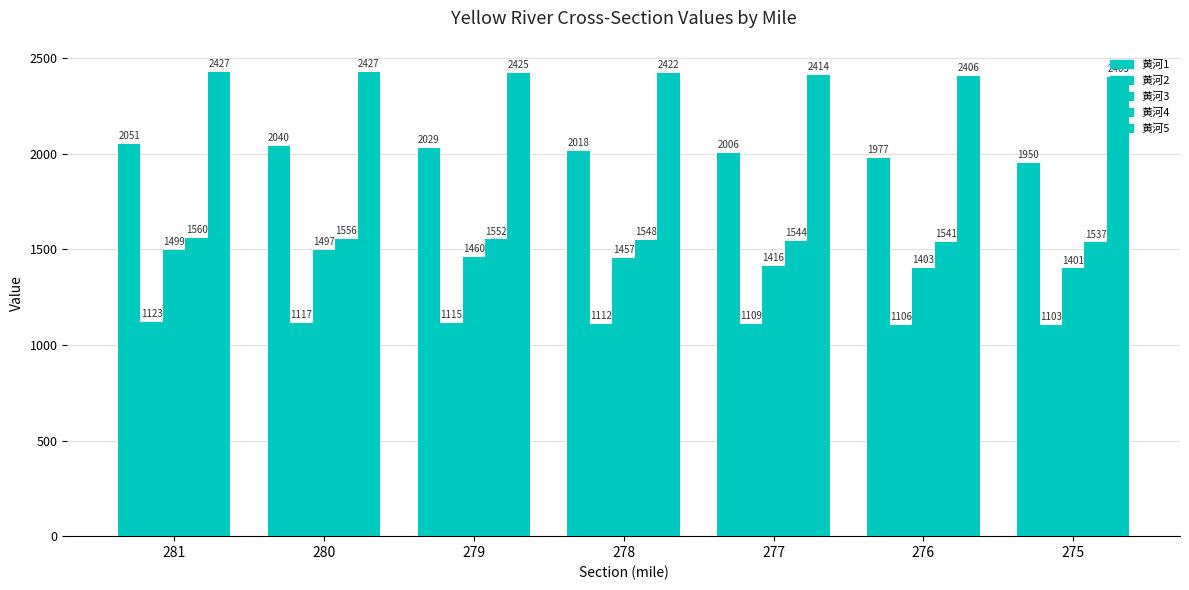

How many bars are there in total?

35